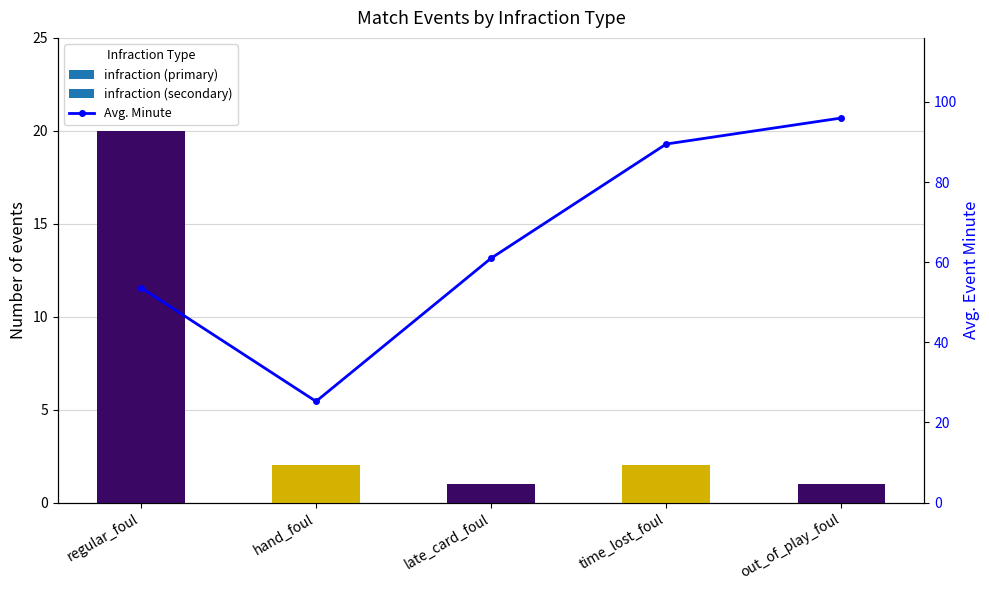

Reading left to right, extract all data points from this chart.

Event Count: 20.0	2.0	1.0	2.0	1.0
Avg. Minute: 53.6	25.2	61.0	89.5	96.0